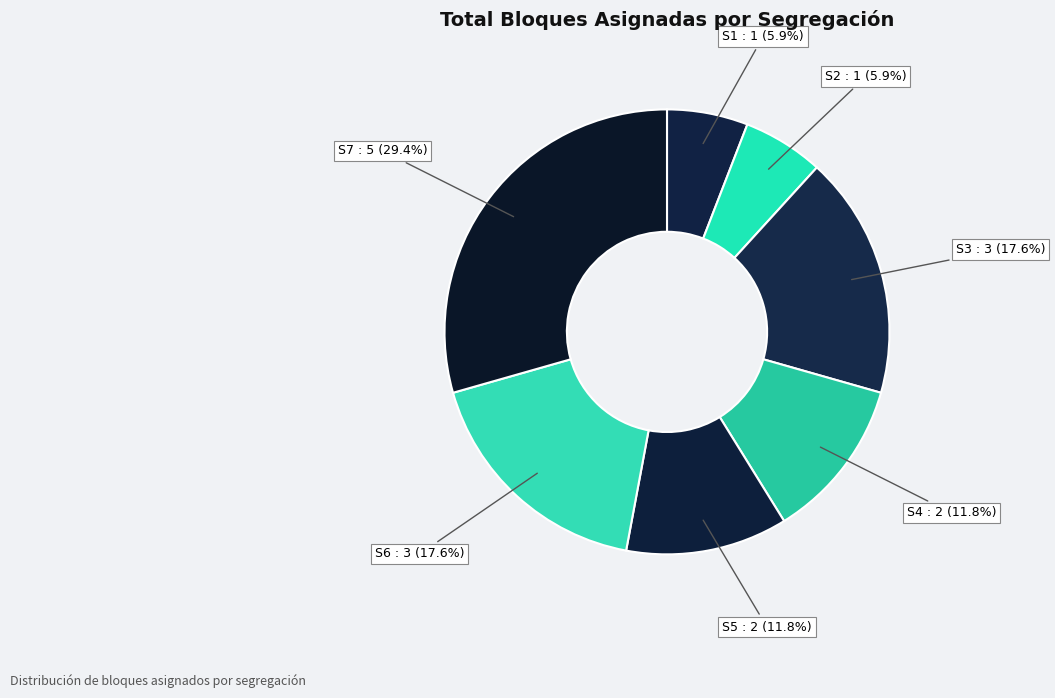

Approximately how many times larger is the value at S2 compared to S4?

0.5